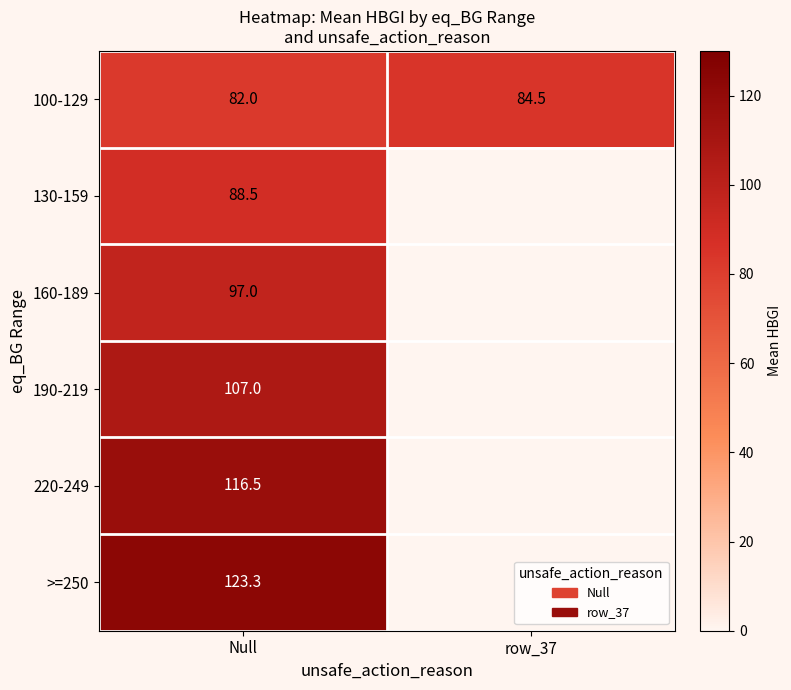

What is the greatest value displayed?

123.3